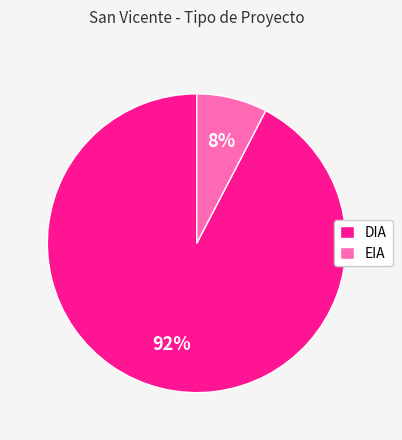

Is the sum of DIA and EIA greater than half?

Yes